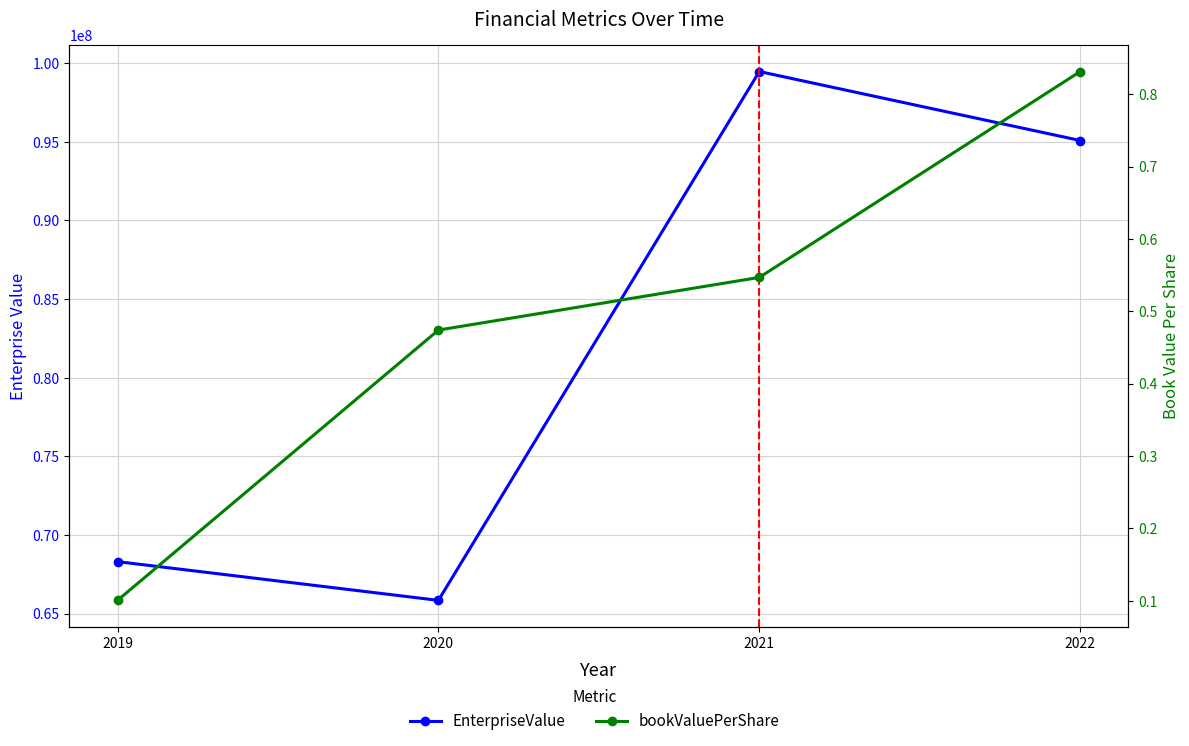

What are all the series names shown in the legend?

EnterpriseValue, bookValuePerShare